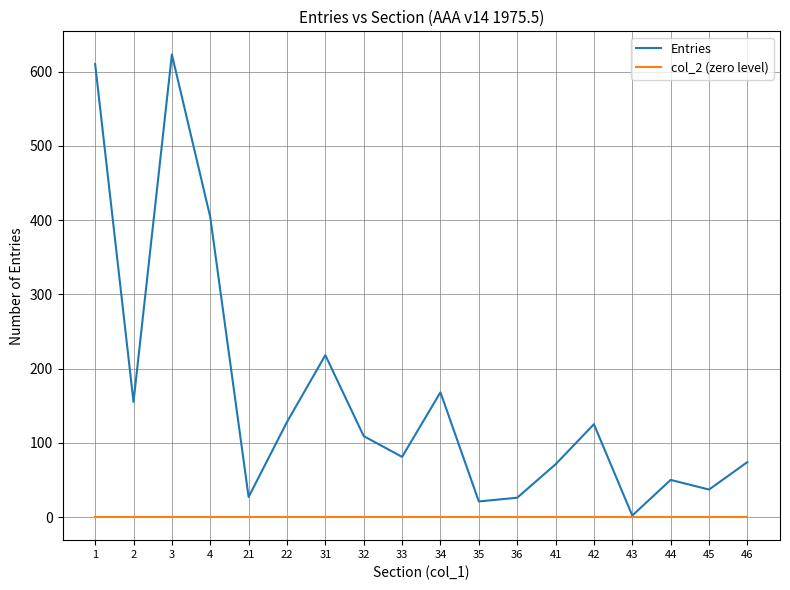

What is the total value across all series at 1?

610